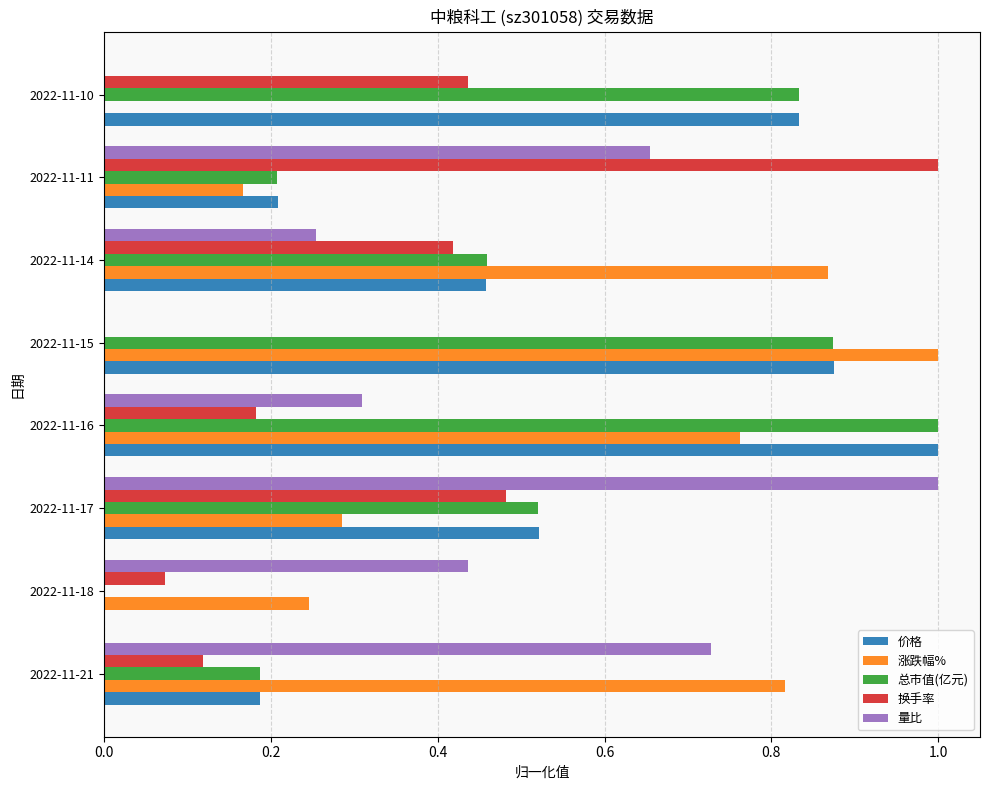

How many positive values does the 换手率 series have?

7